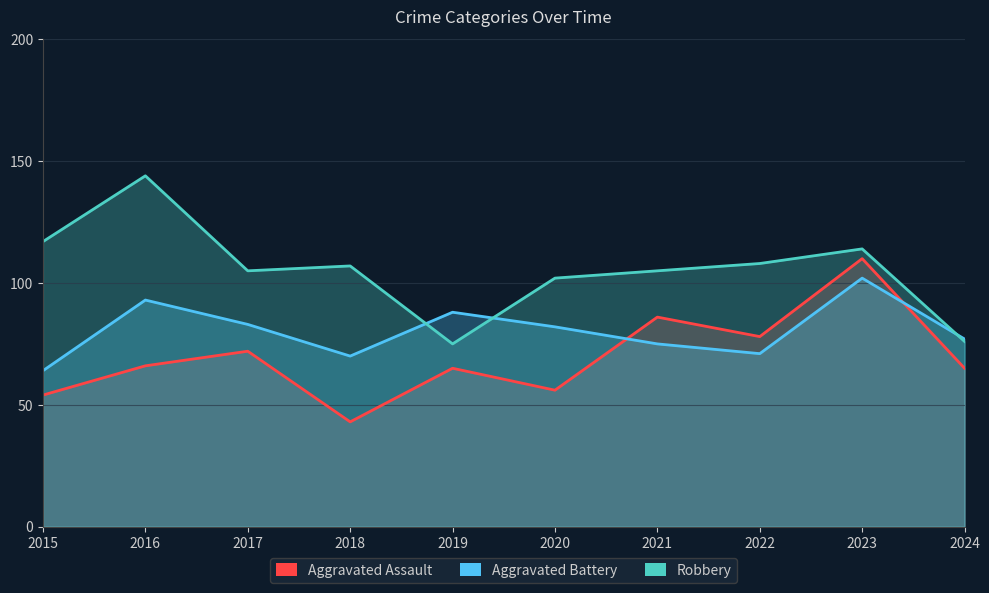

What is the difference between the Robbery values at 2020 and 2019?

27